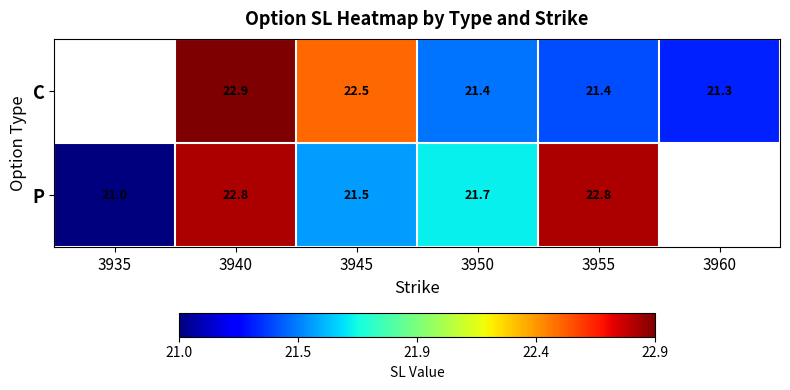

Between 3945 and 3950, which series saw the biggest shift?

C